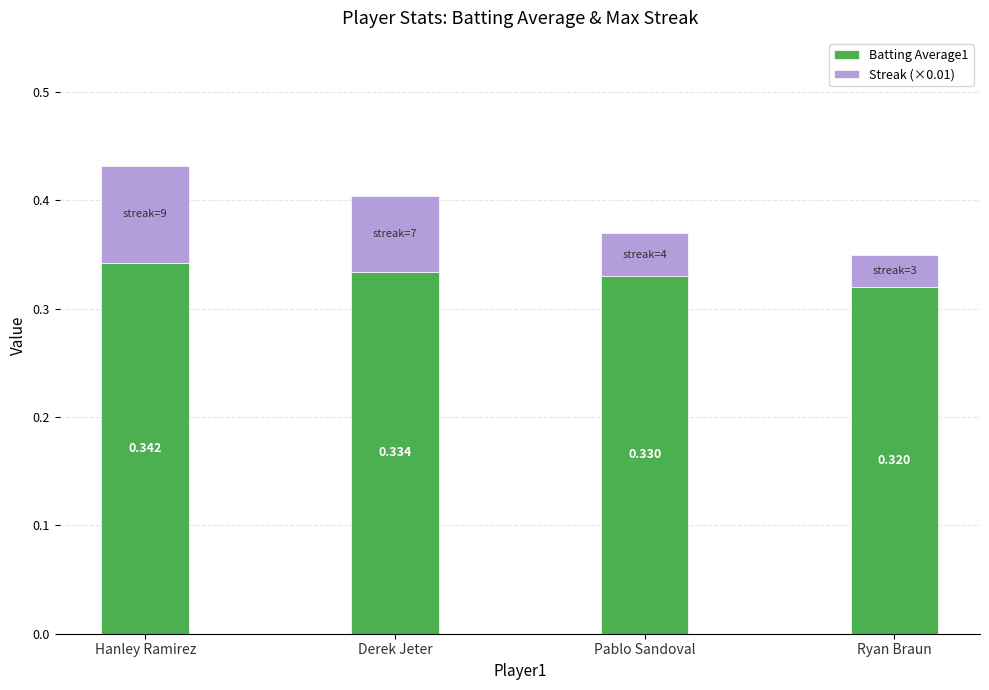

At which category is the sum across all series the highest?

Hanley Ramirez